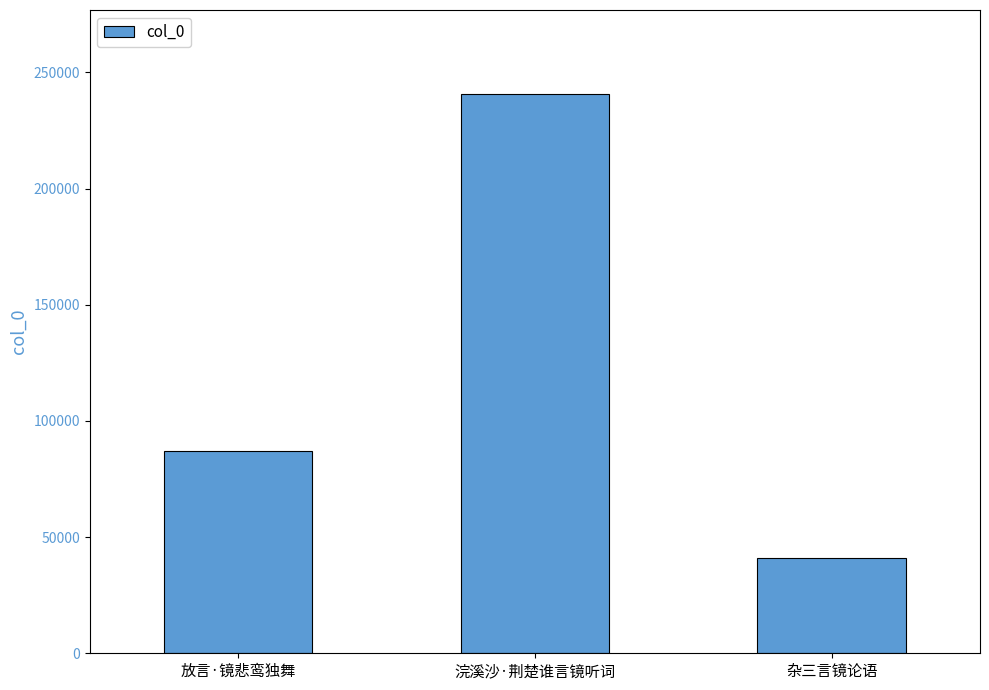

What is the difference between the maximum and second lowest values?

153675